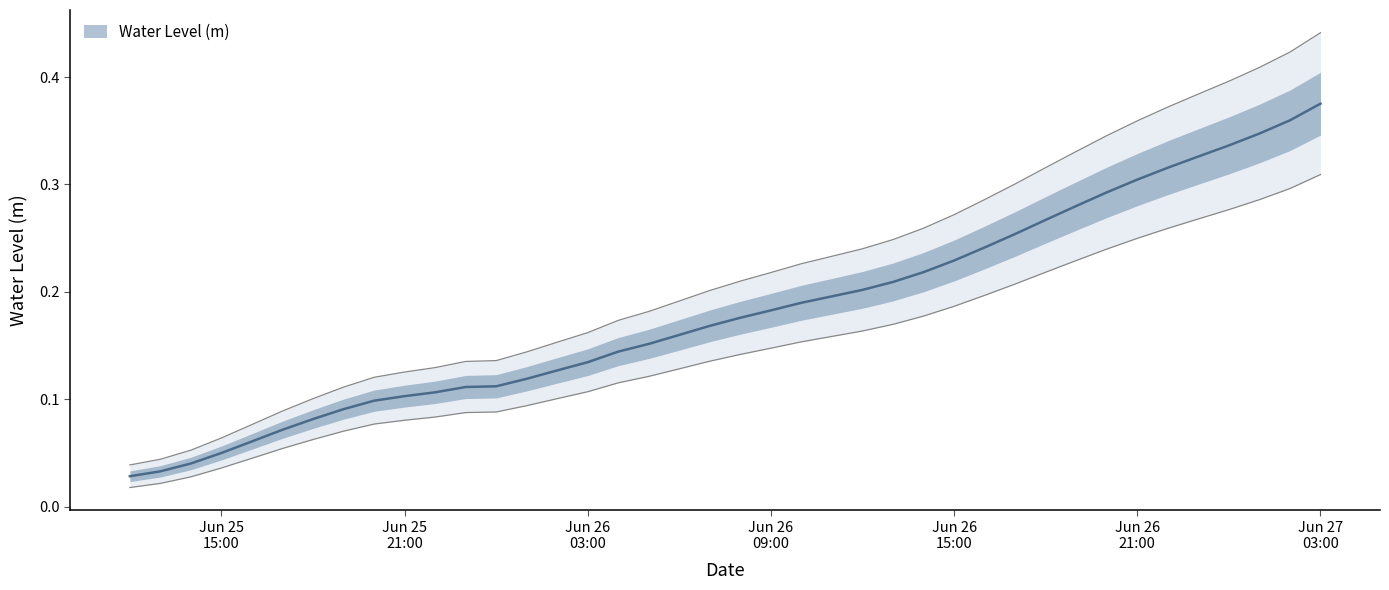

Which category has the highest value across all series?

Jun 27 03:00